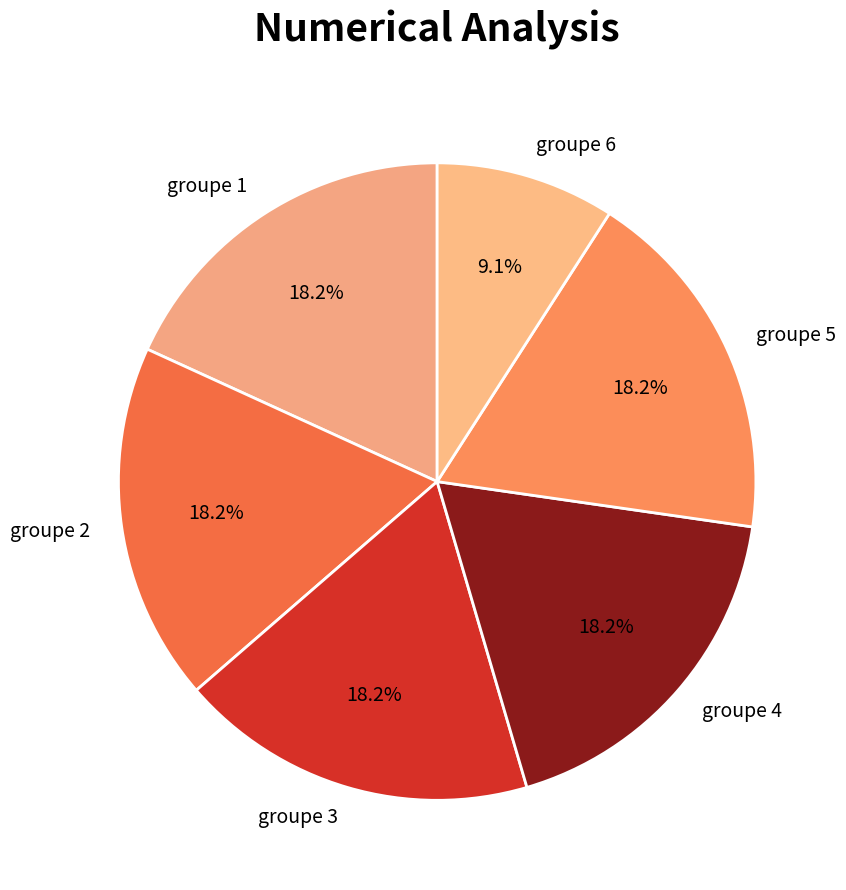

How many slices are in this pie chart?

6